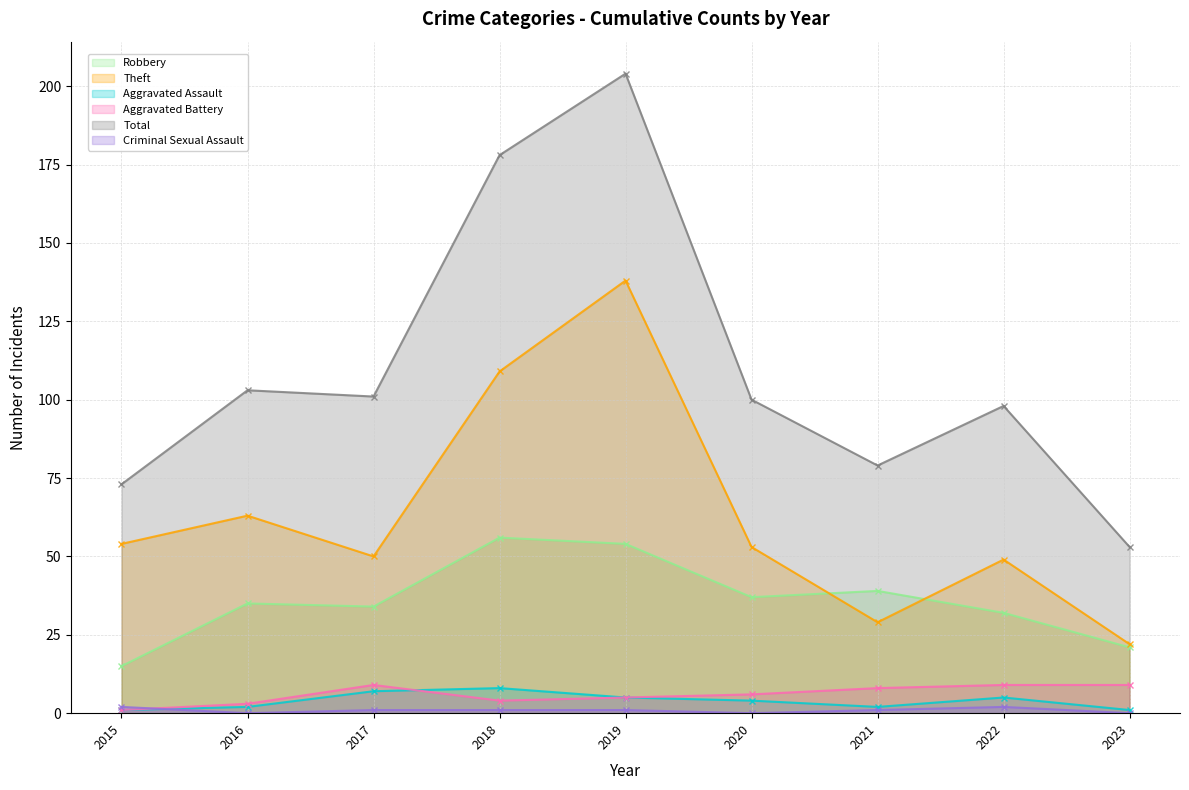

List the series in order of their peak value, lowest first.

Criminal Sexual Assault, Aggravated Assault, Aggravated Battery, Robbery, Theft, Total